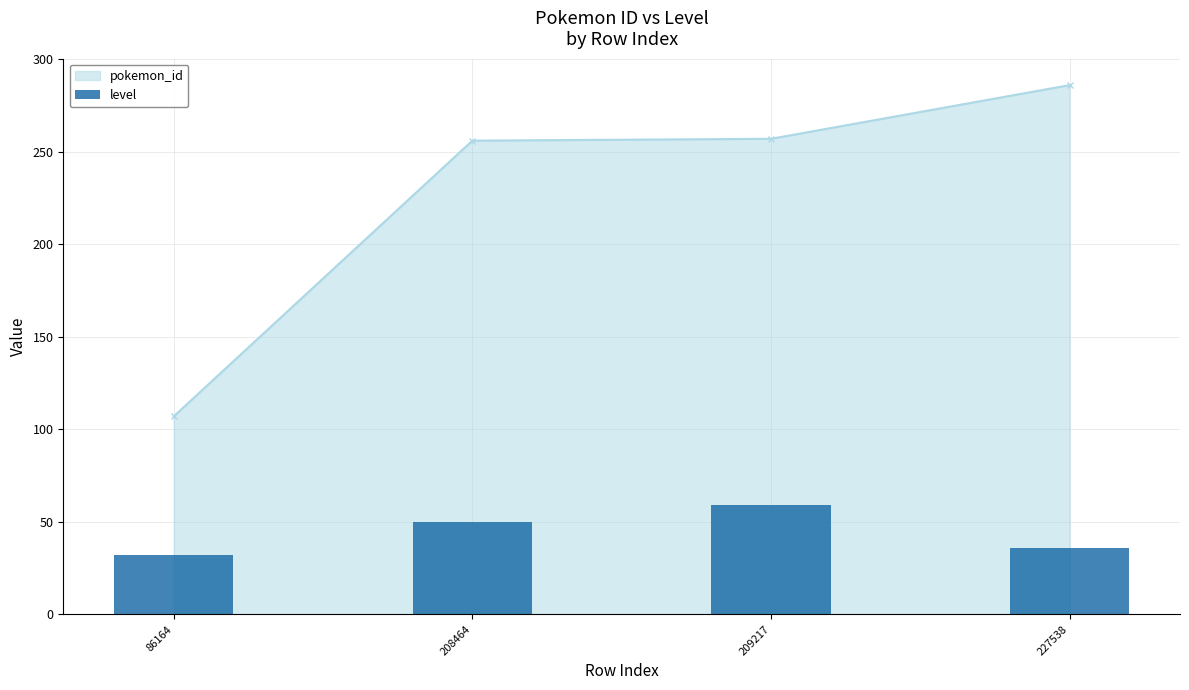

Between 86164 and 208464, which is larger?

208464